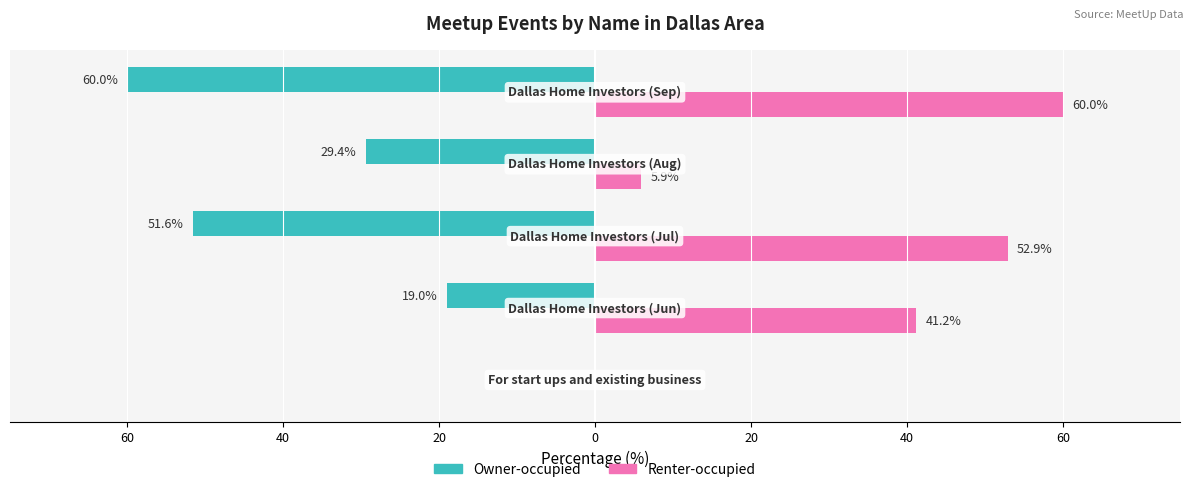

What are all the series names shown in the legend?

Owner-occupied, Renter-occupied